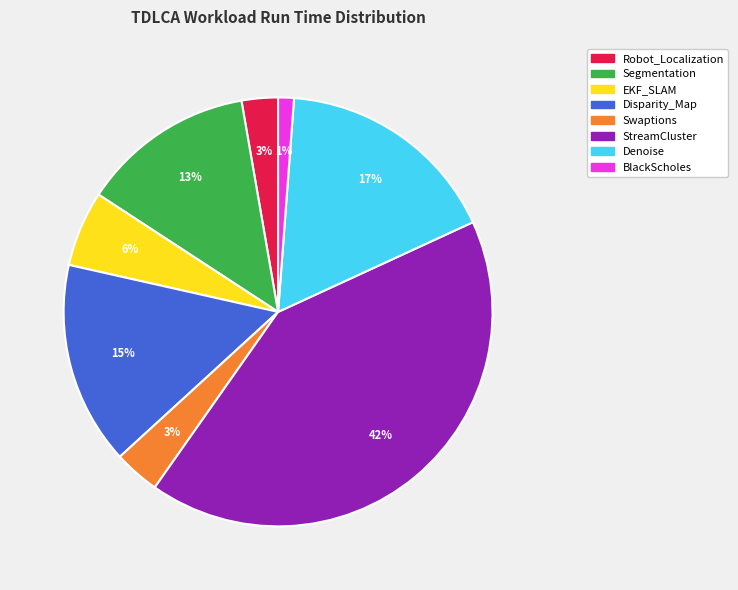

Do StreamCluster and BlackScholes together represent more than half of the pie?

No